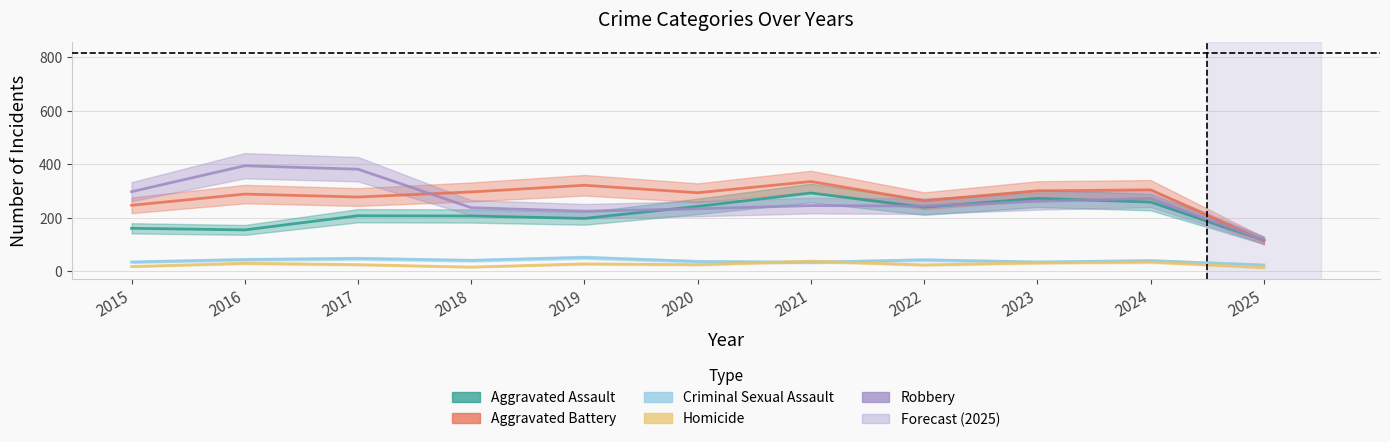

What are all the series names shown in the legend?

Aggravated Assault, Aggravated Battery, Criminal Sexual Assault, Homicide, Robbery